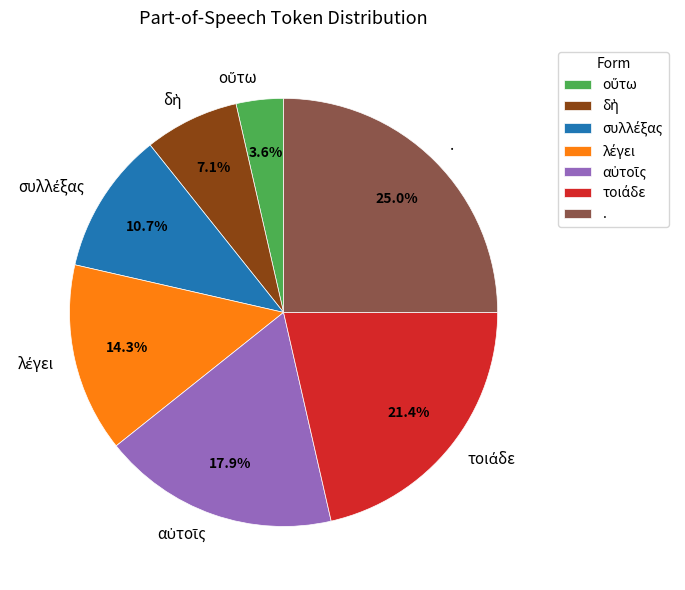

Is there a majority slice in this chart?

No